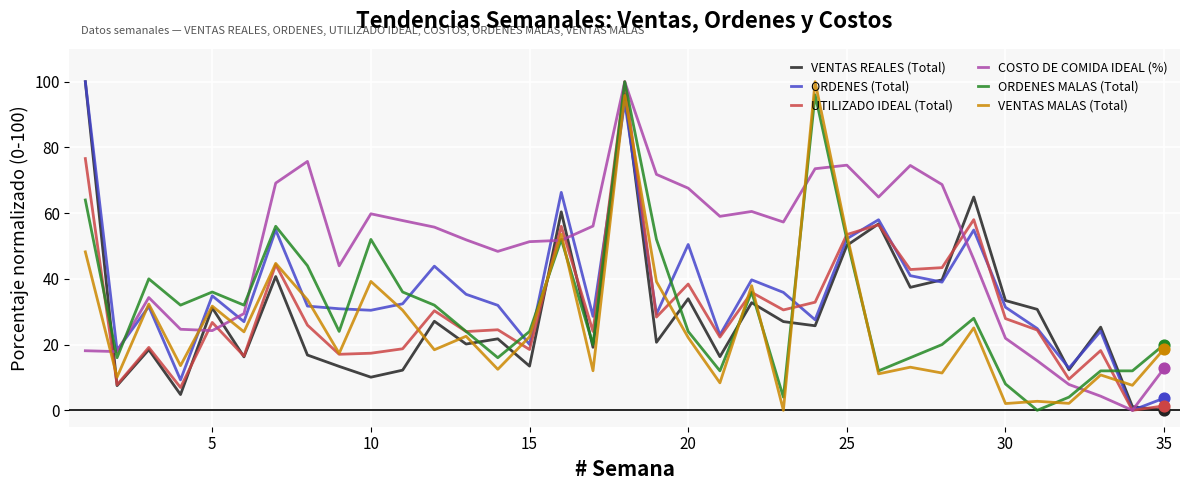

Which series has the largest total across all categories?

COSTO DE COMIDA IDEAL (%)